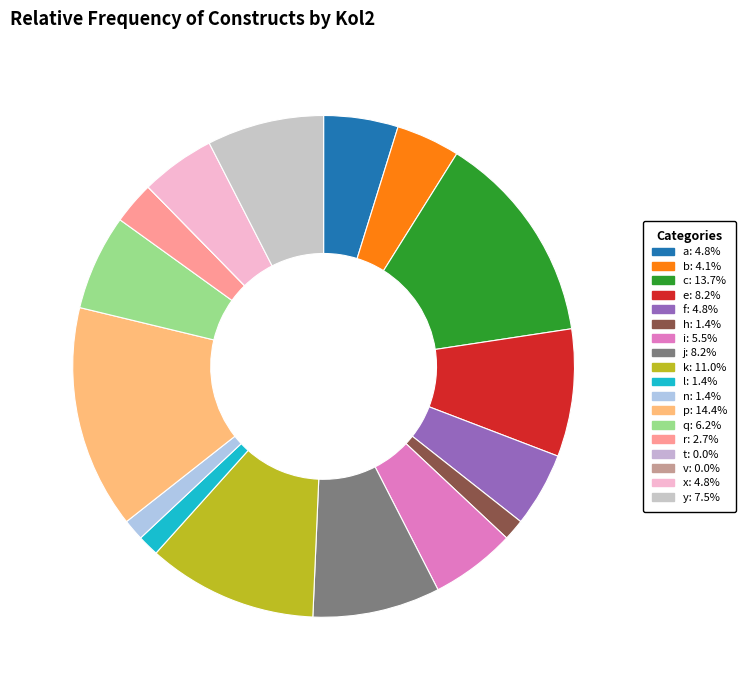

Rank the categories by value from lowest to highest.

t, v, h, l, n, r, b, a, f, x, i, q, y, e, j, k, c, p